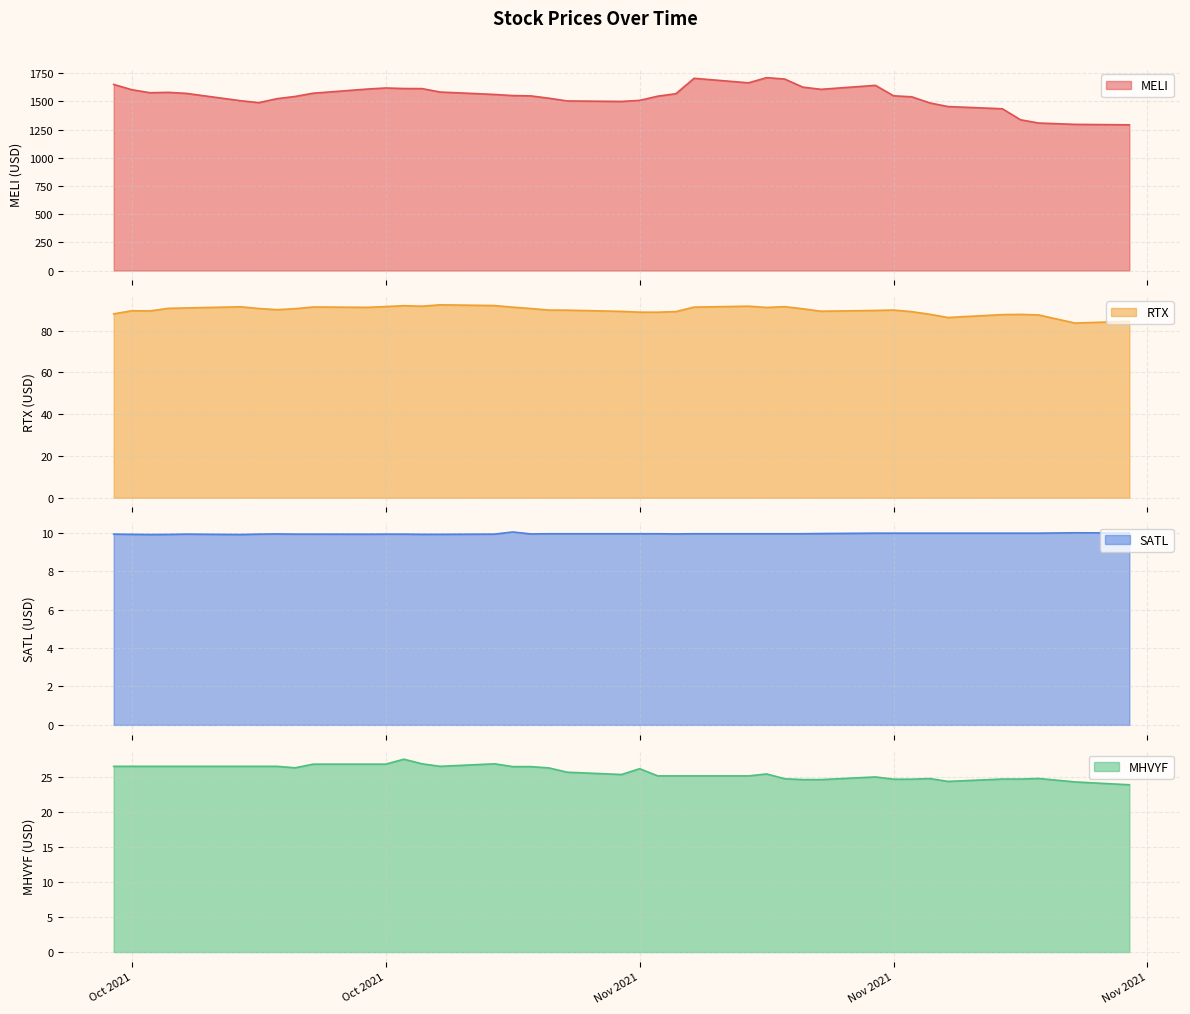

How many data points in MHVYF are above 26?

20